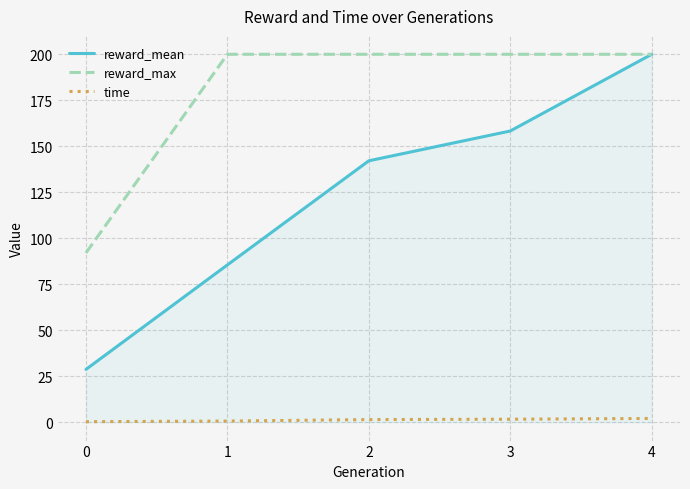

The reward_max series shows 200.0 at 3. True or false?

True